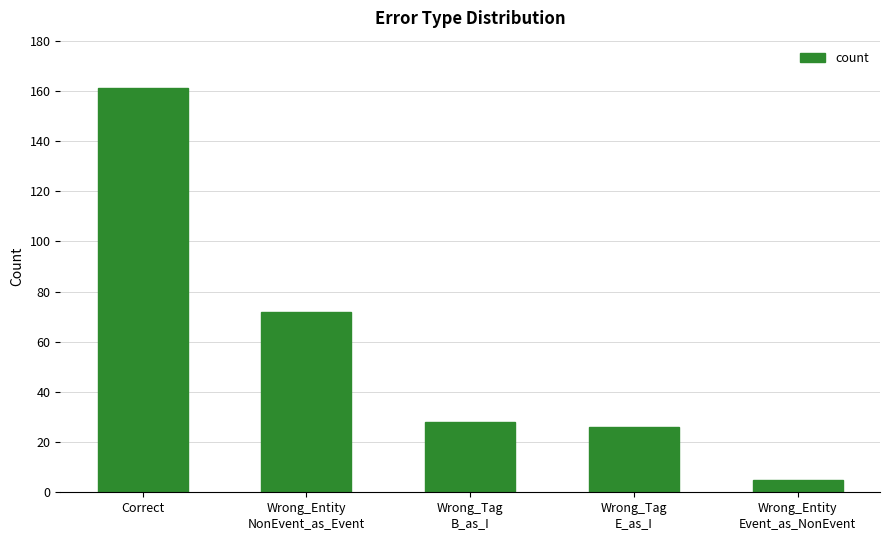

What is the ratio of the value at Wrong_Entity
NonEvent_as_Event to the value at Wrong_Tag
E_as_I?

2.8